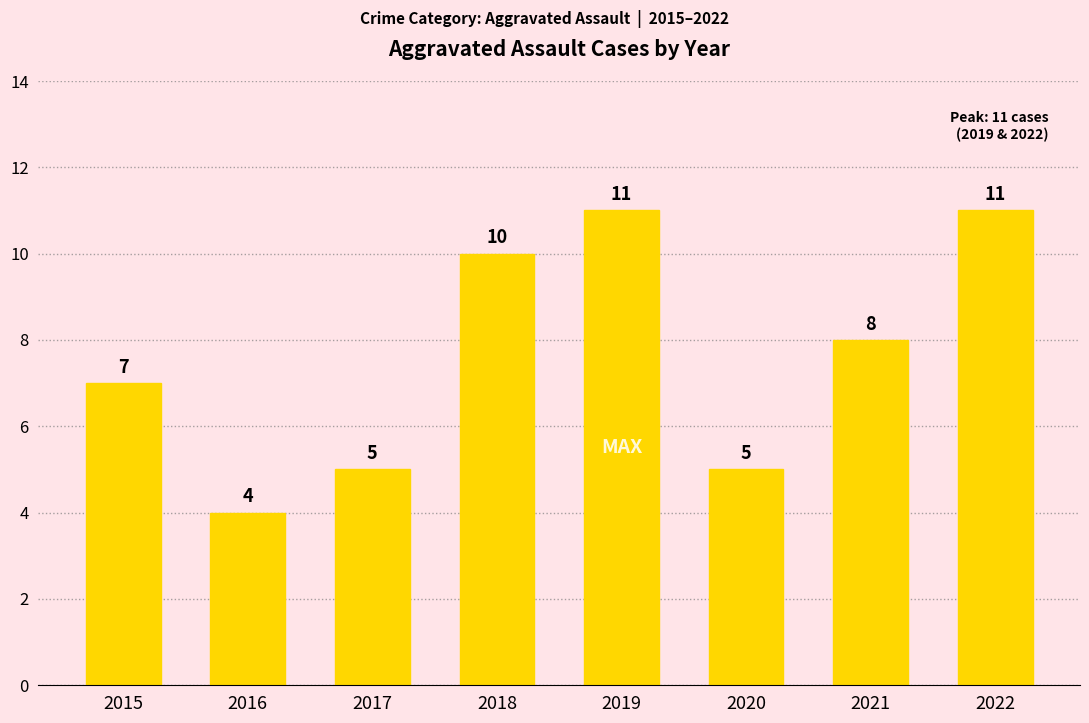

What is the maximum value shown in the chart?

11